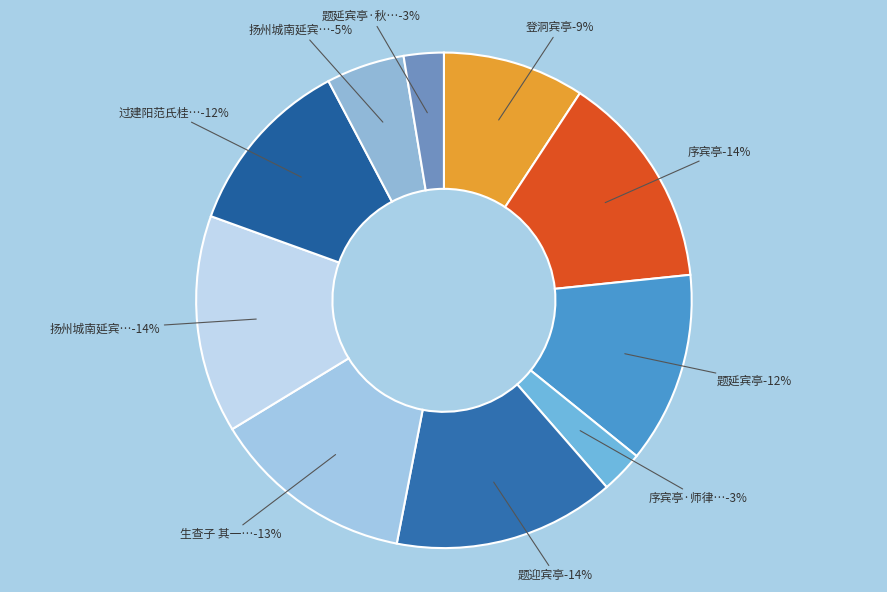

Is there a majority slice in this chart?

No